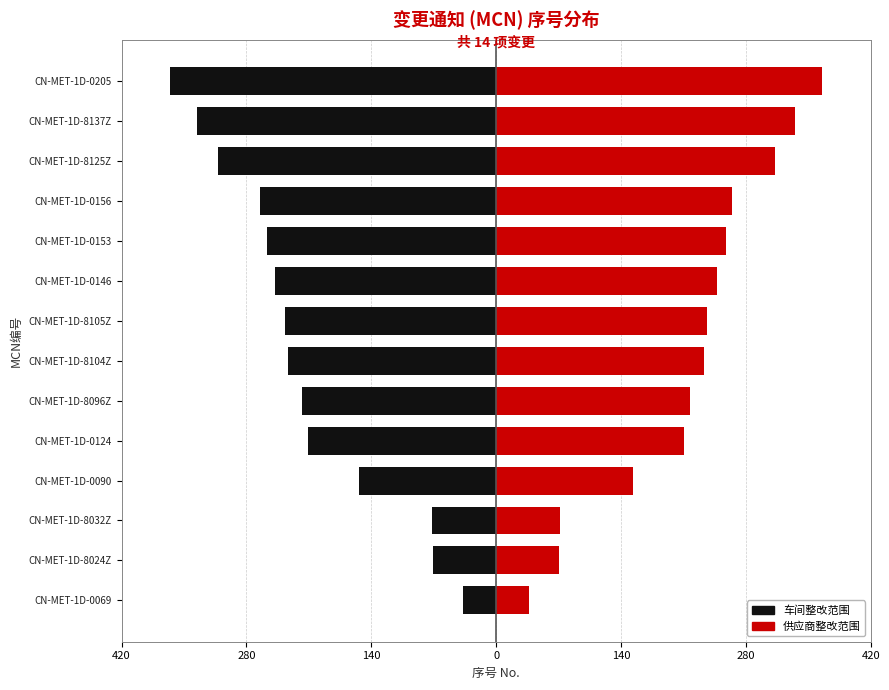

How many categories are shown in the chart?

14